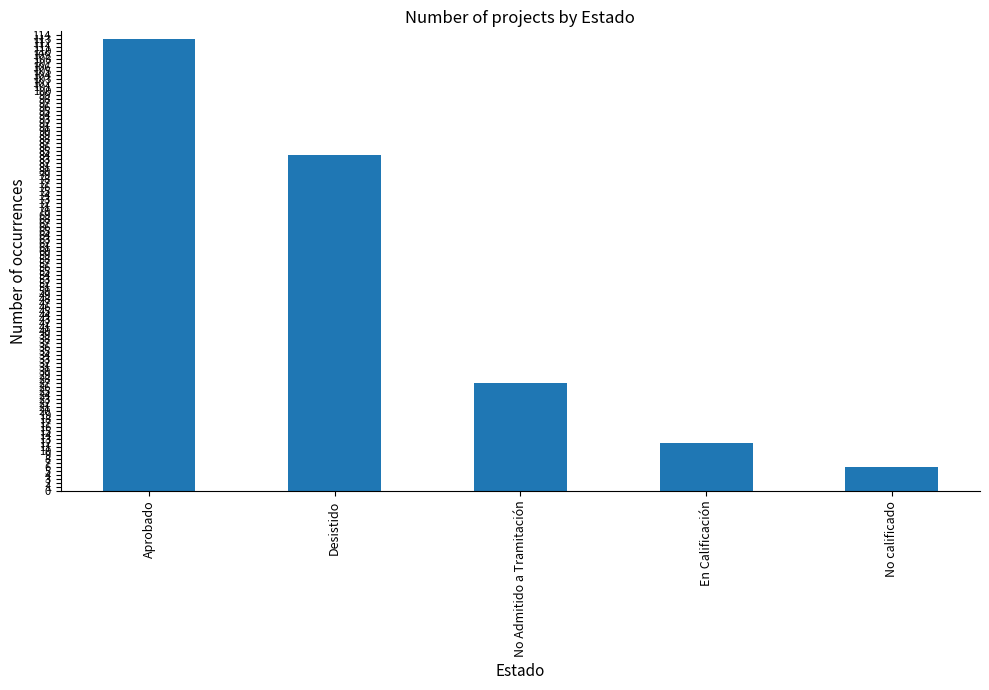

What is the change in value from Desistido to En Calificación?

-72